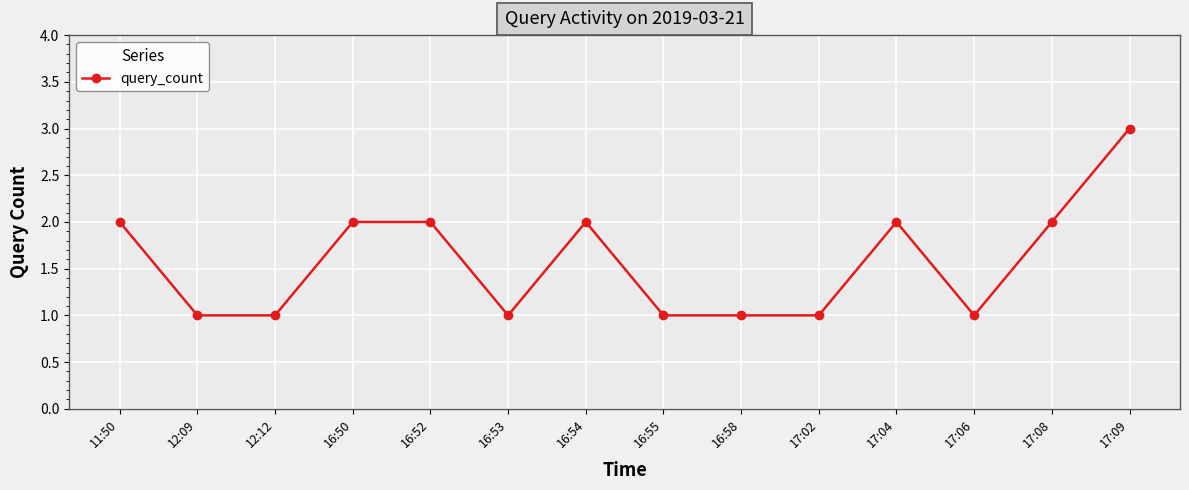

The chart shows a value of 2 at 17:08. True or false?

True